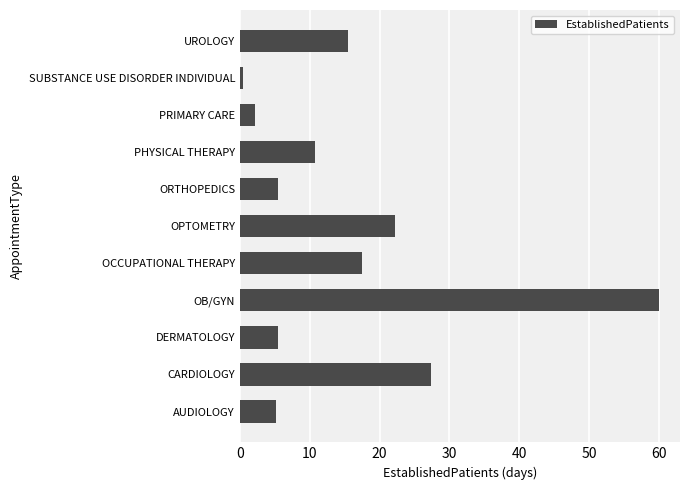

Between CARDIOLOGY and PRIMARY CARE, which is larger?

CARDIOLOGY